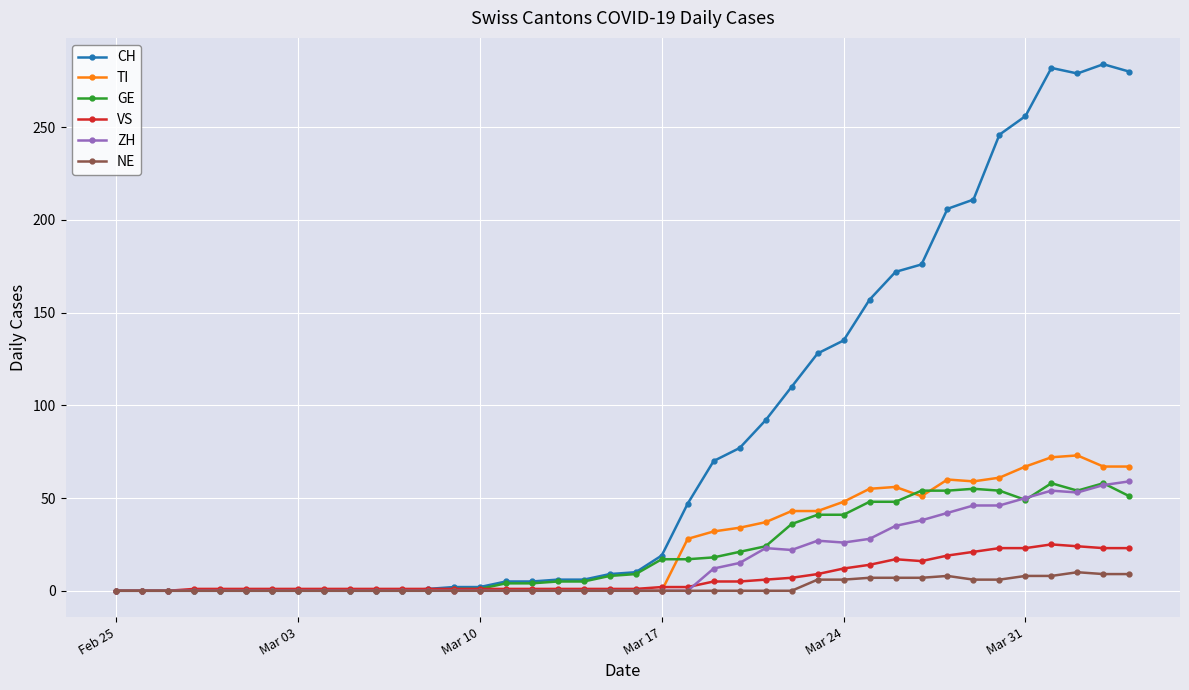

Which series has the largest total across all categories?

CH